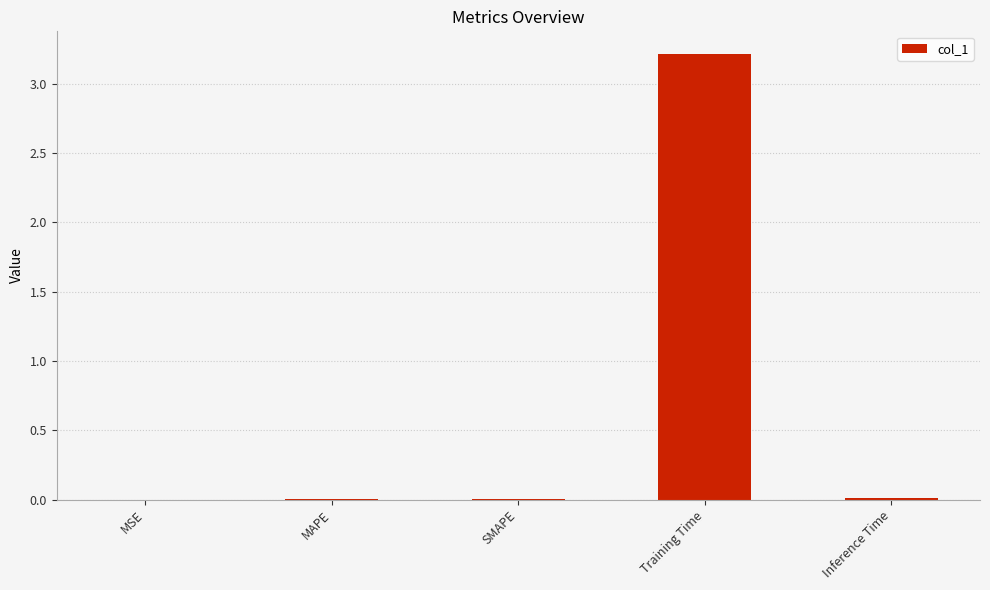

The value at Training Time is 1.1. True or false?

False